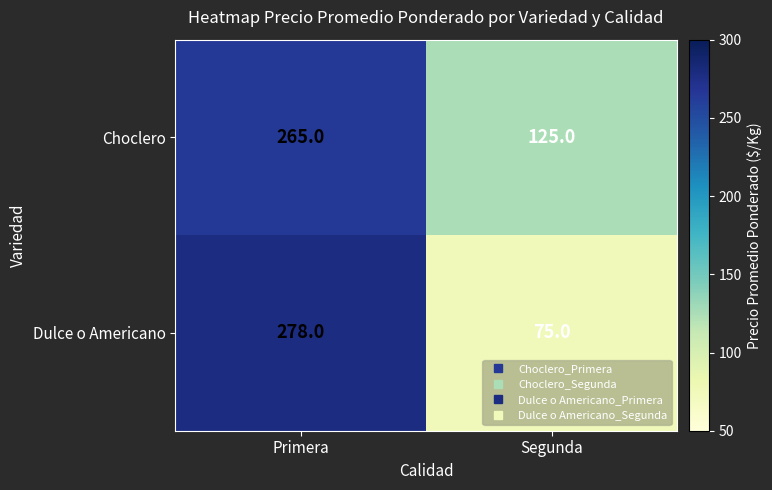

Rank the series by their maximum value, from highest to lowest.

Dulce o Americano, Choclero